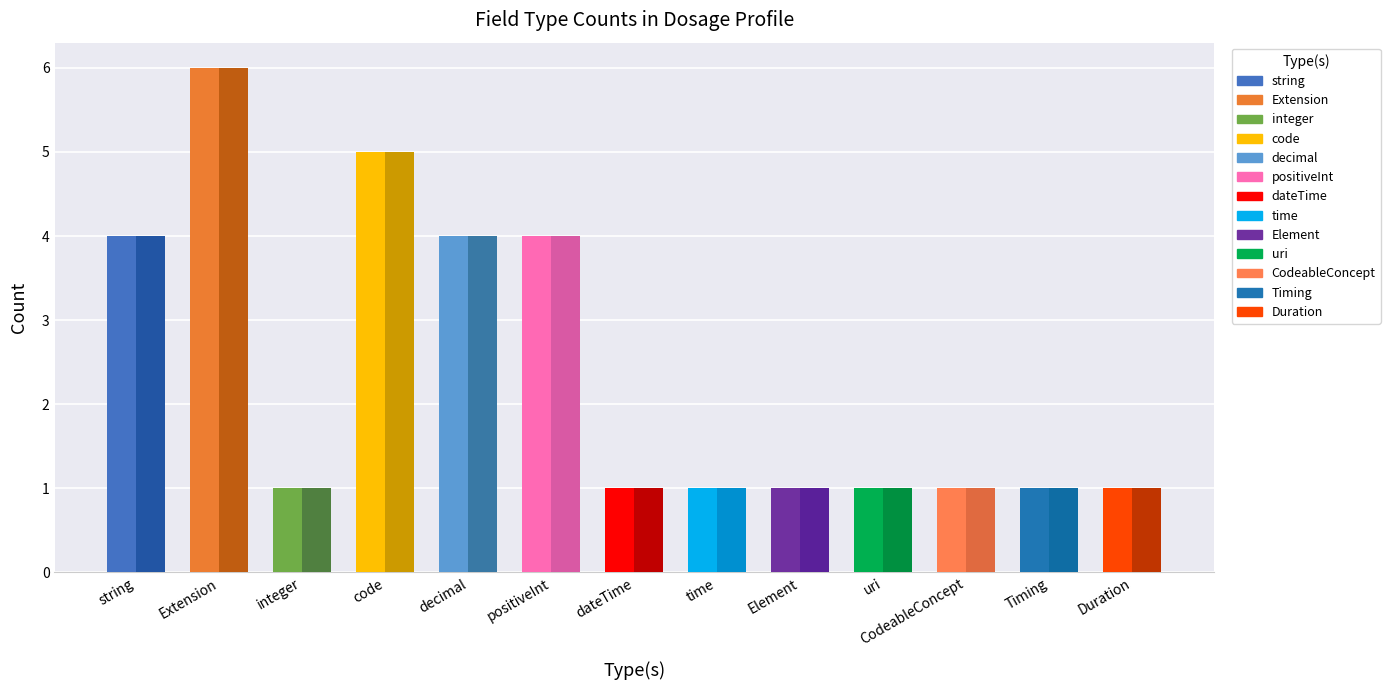

What is the value of the Min count bar at the 3rd from the left?

1